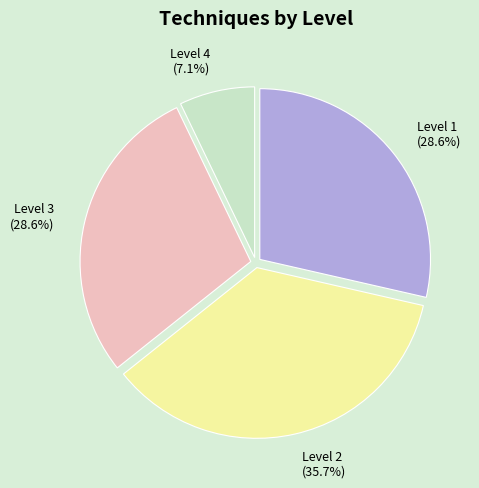

Is the sum of Level 4 and Level 2 greater than half?

No